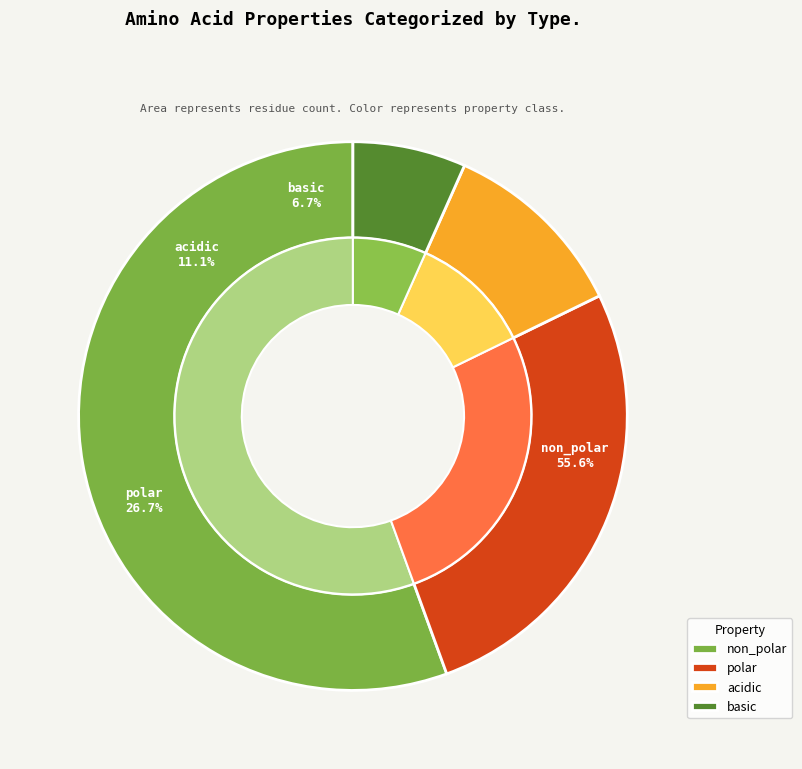

Combined, what portion of the pie is non_polar and acidic?

66.7%